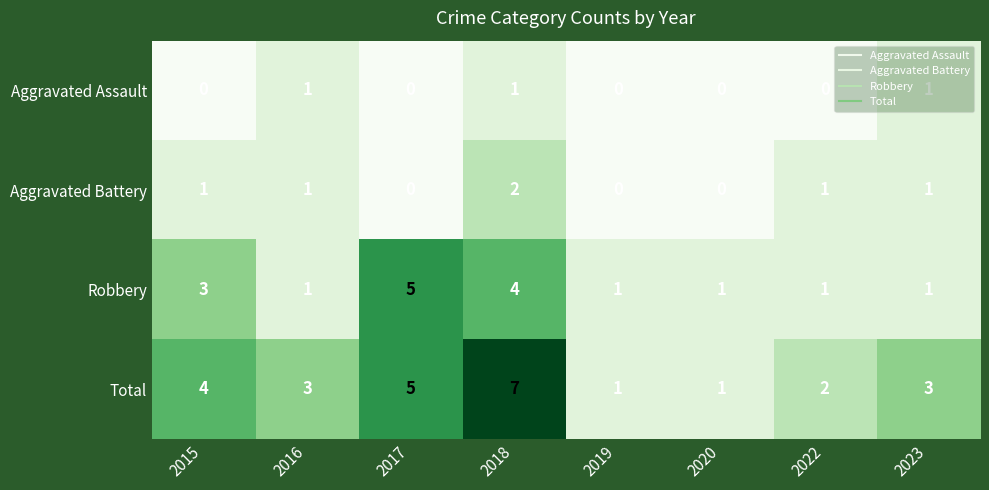

What is the difference between the Total values at 2019 and 2015?

3